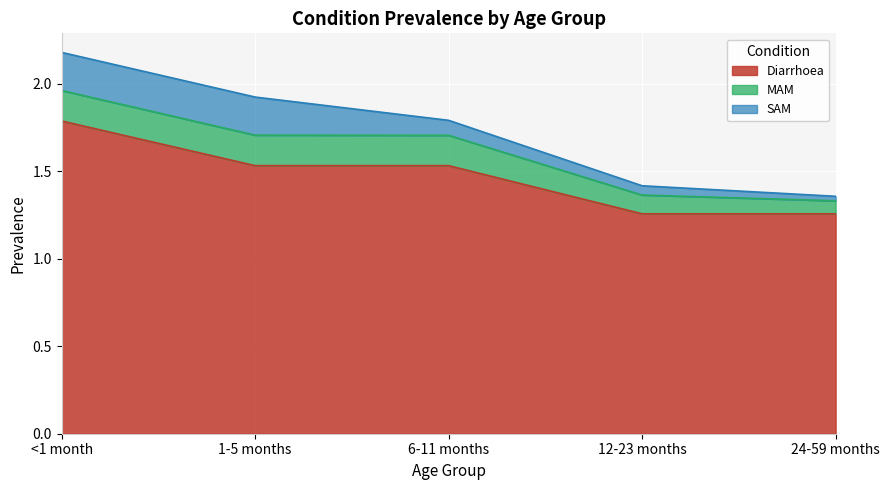

True or false: Diarrhoea and MAM intersect in this chart.

False